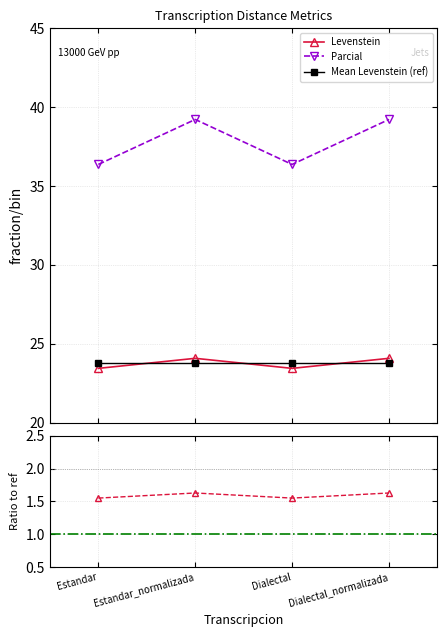

Reading left to right, extract all data points from this chart.

Levenstein: 23.4	24.1	23.4	24.1
Parcial: 36.4	39.2	36.4	39.2
Mean Levenstein (ref): 23.8	23.8	23.8	23.8
Parcial/Levenstein: 1.6	1.6	1.6	1.6